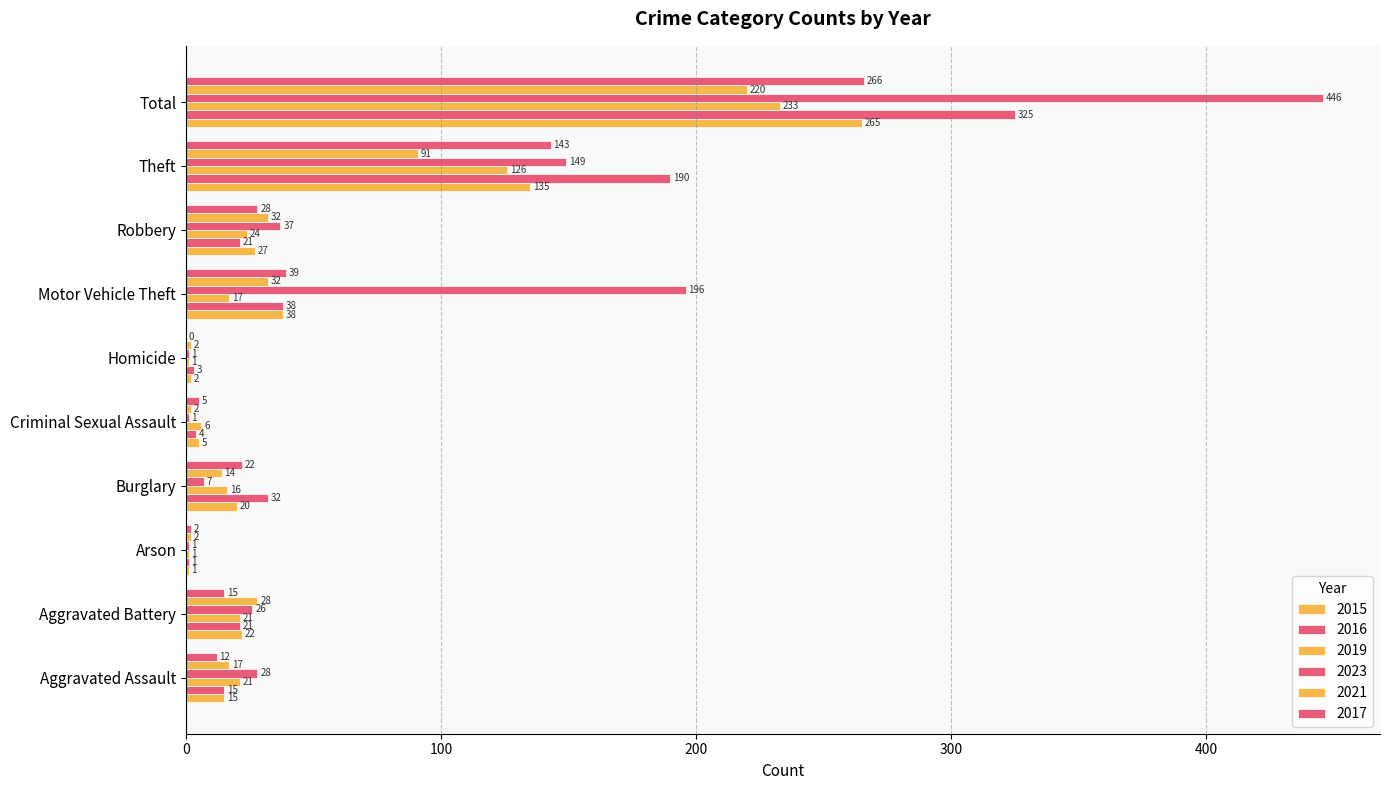

How many data points does each series have?

10